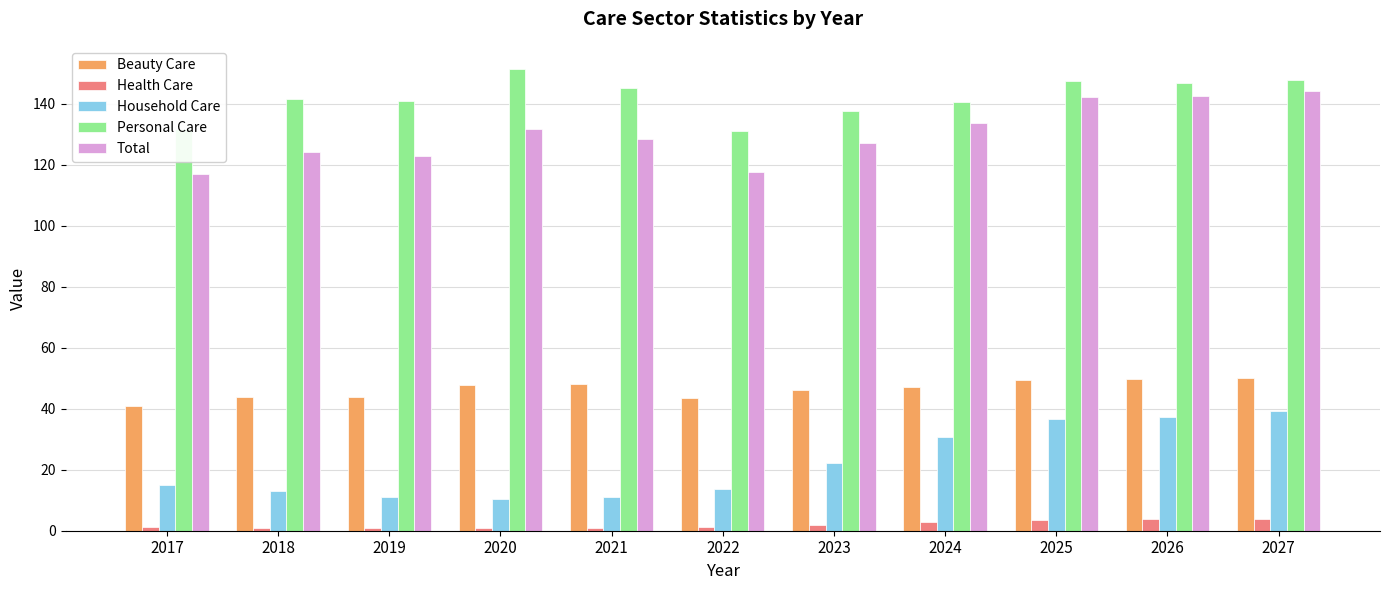

Is the value of Total at 2023 greater than the value of Household Care at 2025?

Yes